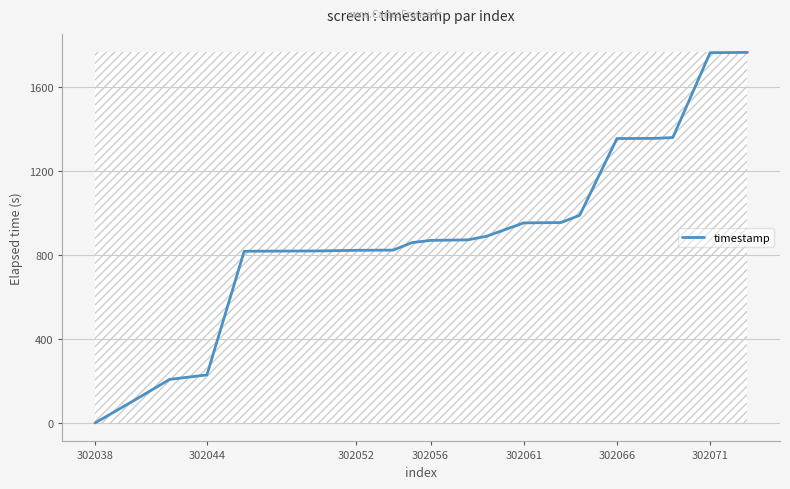

What is the maximum value shown in the chart?

1765.0